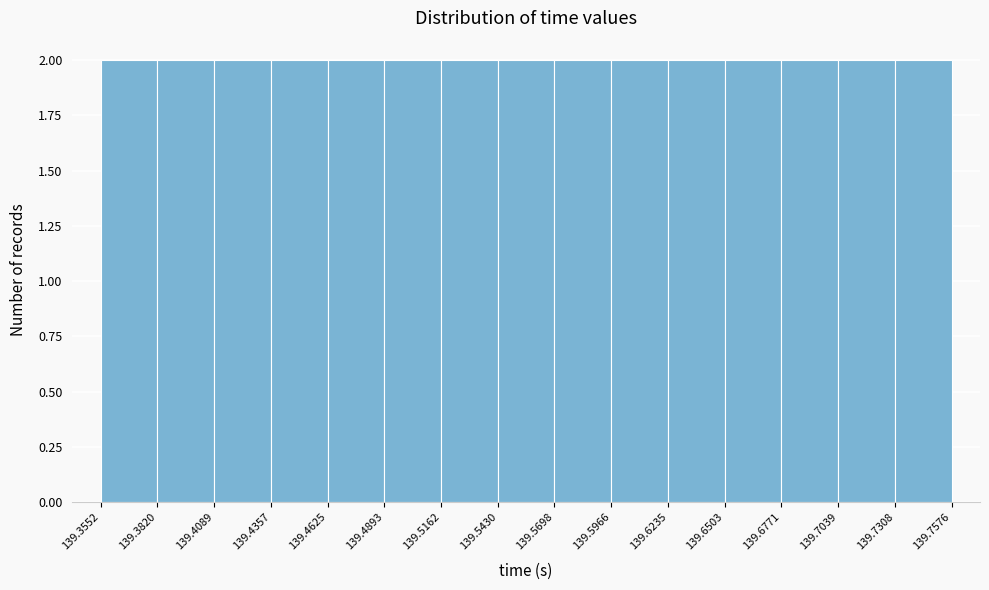

Reading left to right, list every bar in this chart as the range it spans on the x-axis followed by its height. The values are not printed on the chart, so give them approximately, as read against the axis.

139.3552 to 139.3820: 2
139.3820 to 139.4089: 2
139.4089 to 139.4357: 2
139.4357 to 139.4625: 2
139.4625 to 139.4893: 2
139.4893 to 139.5162: 2
139.5162 to 139.5430: 2
139.5430 to 139.5698: 2
139.5698 to 139.5966: 2
139.5966 to 139.6235: 2
139.6235 to 139.6503: 2
139.6503 to 139.6771: 2
139.6771 to 139.7039: 2
139.7039 to 139.7308: 2
139.7308 to 139.7576: 2